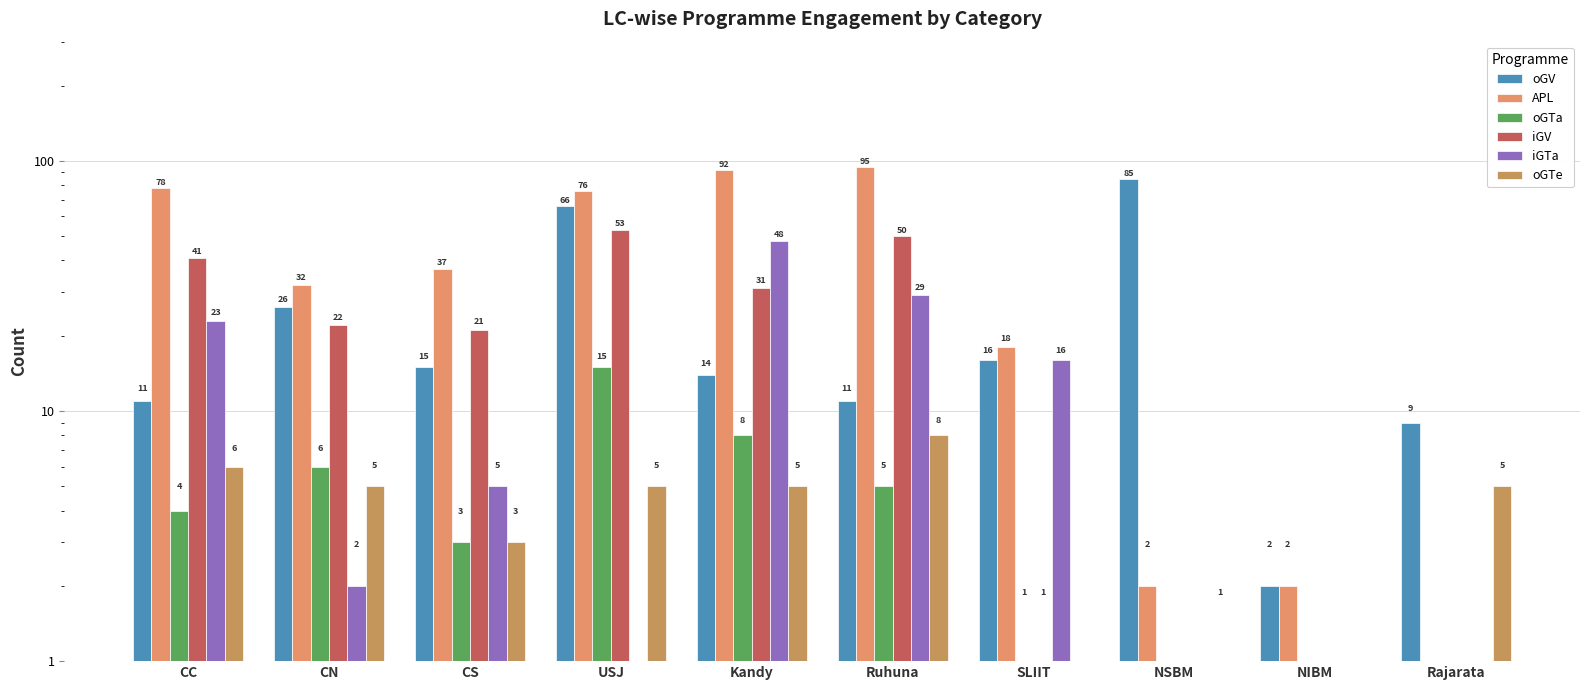

What is the sum of all oGTe values?

38